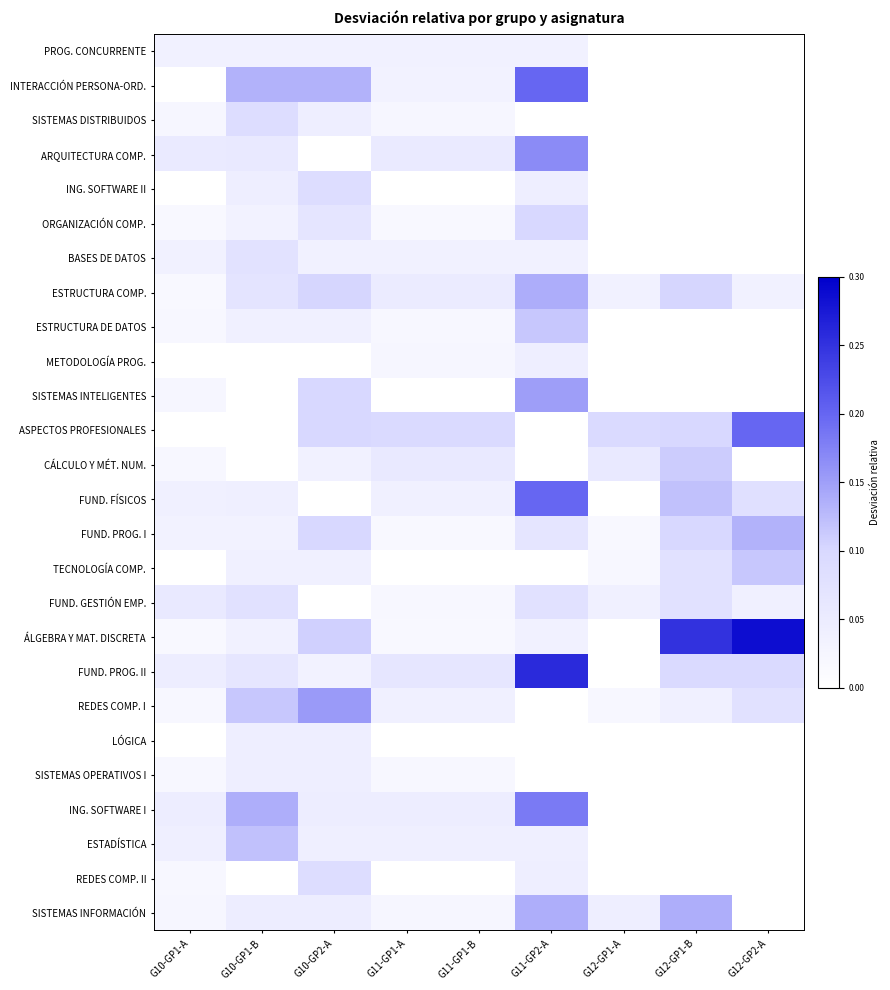

Between G11-GP1-A and G12-GP1-B, which is larger?

G11-GP1-A